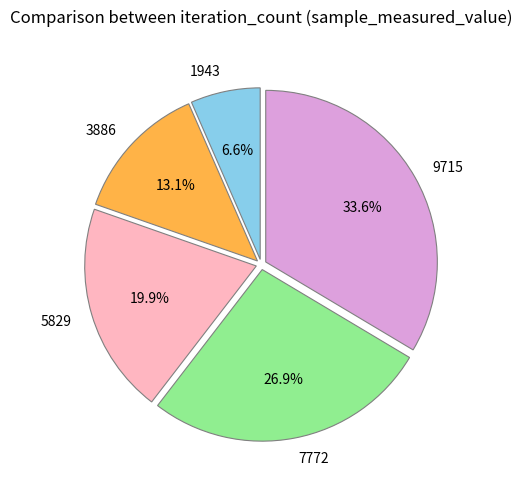

What is the smallest slice in the pie chart?

1943